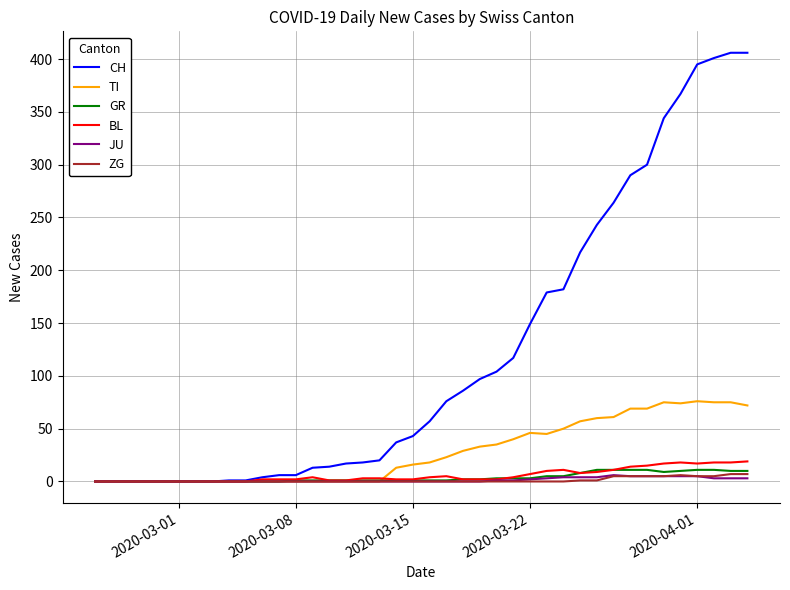

What is the difference between the maximum and minimum values in the GR series?

11